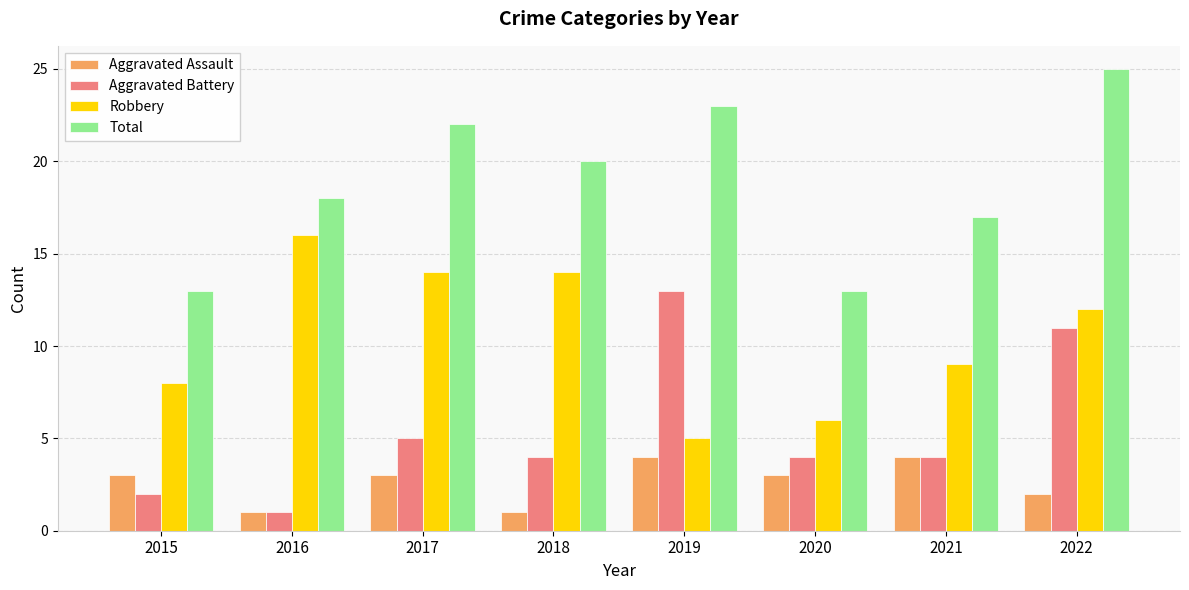

What is the difference between the maximum and second lowest values in the Aggravated Battery series?

11